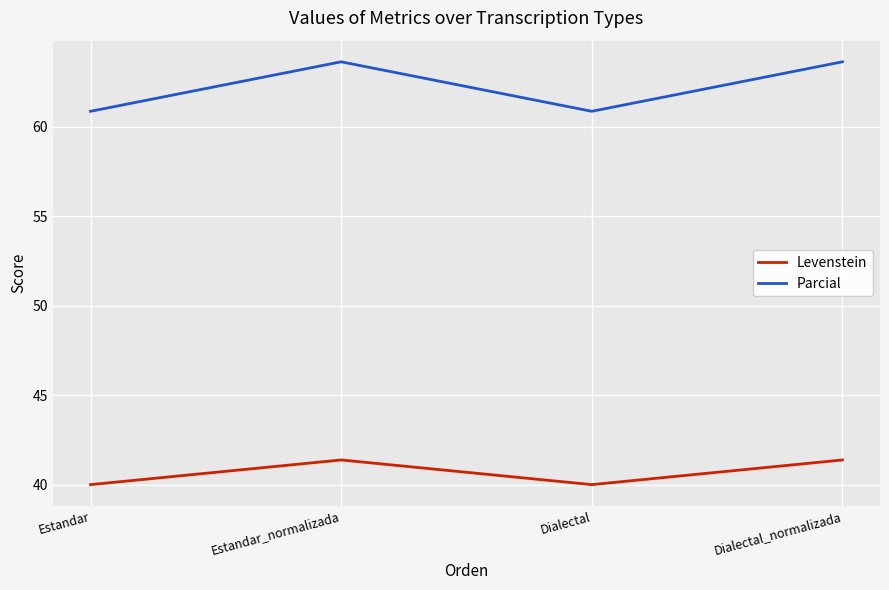

What position from the left is Estandar_normalizada?

2